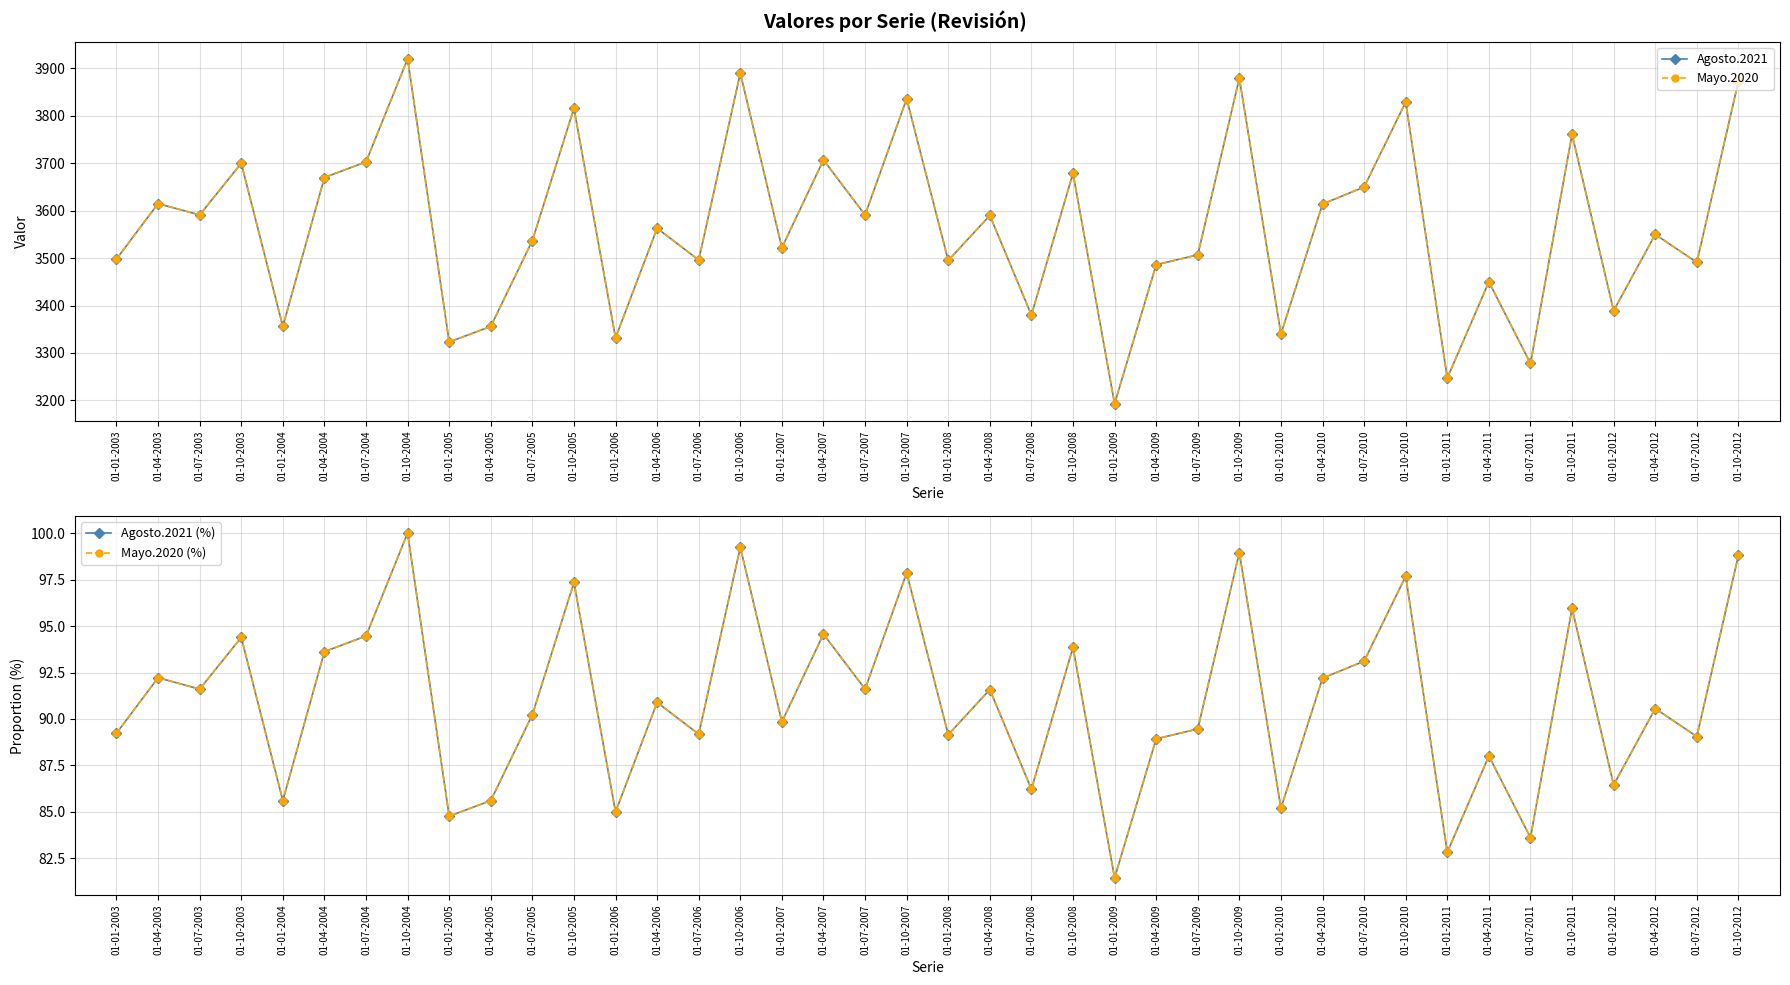

Which label corresponds to the smallest value in the chart?

01-01-2009